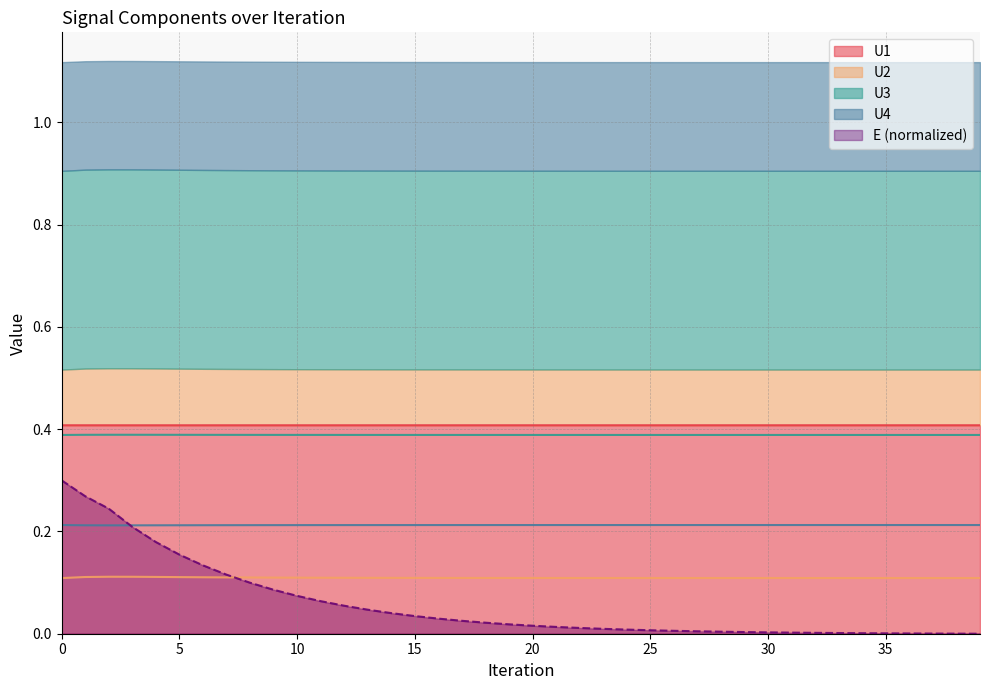

Is the value of U3 at 21 greater than the value of E at 11?

Yes